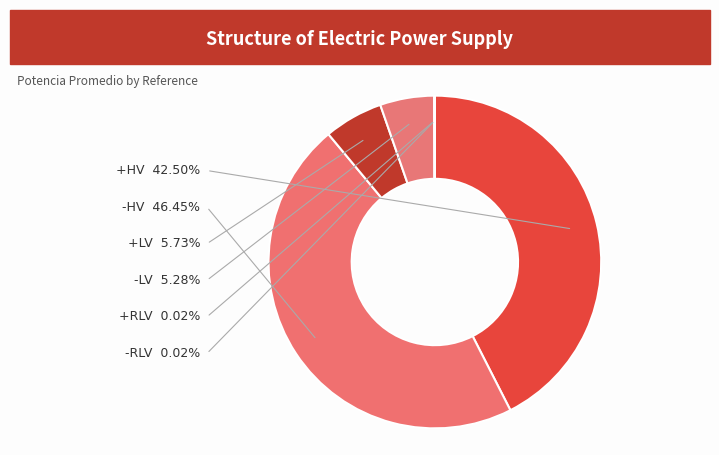

Which slice is the largest?

-HV